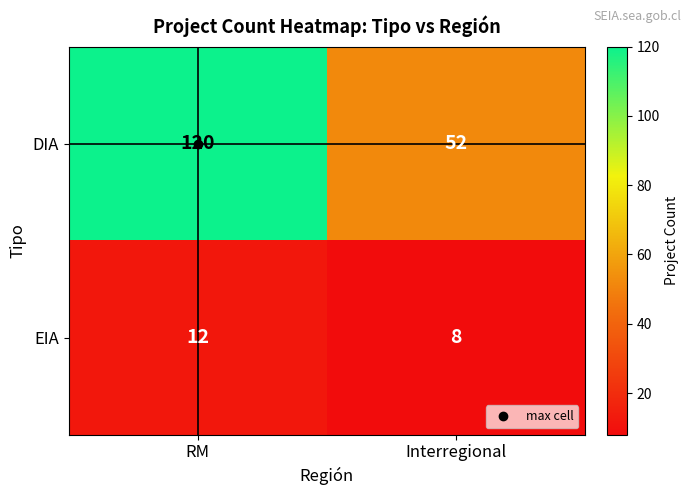

Rank the series by their average value, from highest to lowest.

DIA, EIA